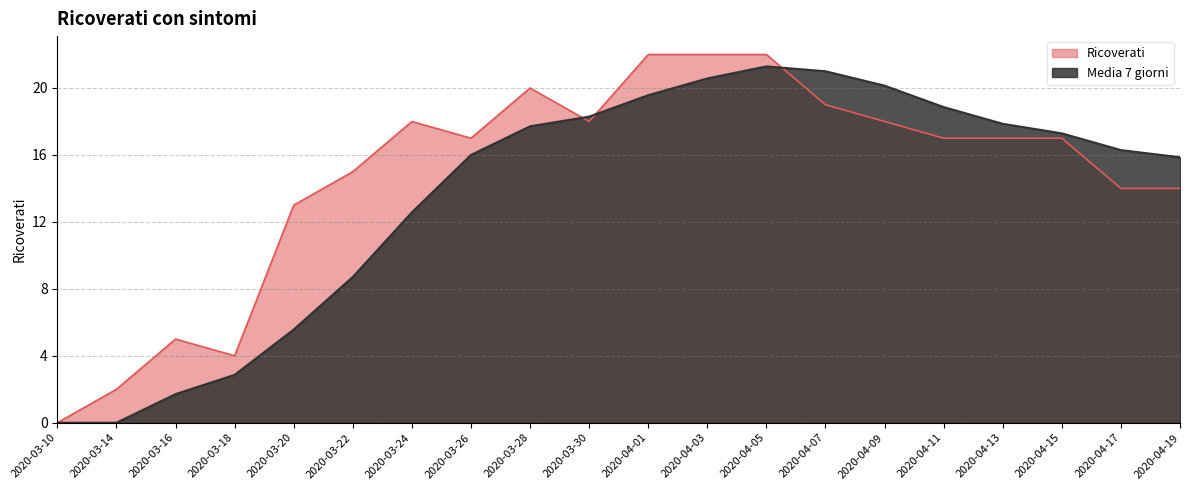

True or false: Media 7 giorni has a value of 14.9 at 2020-03-22.

False